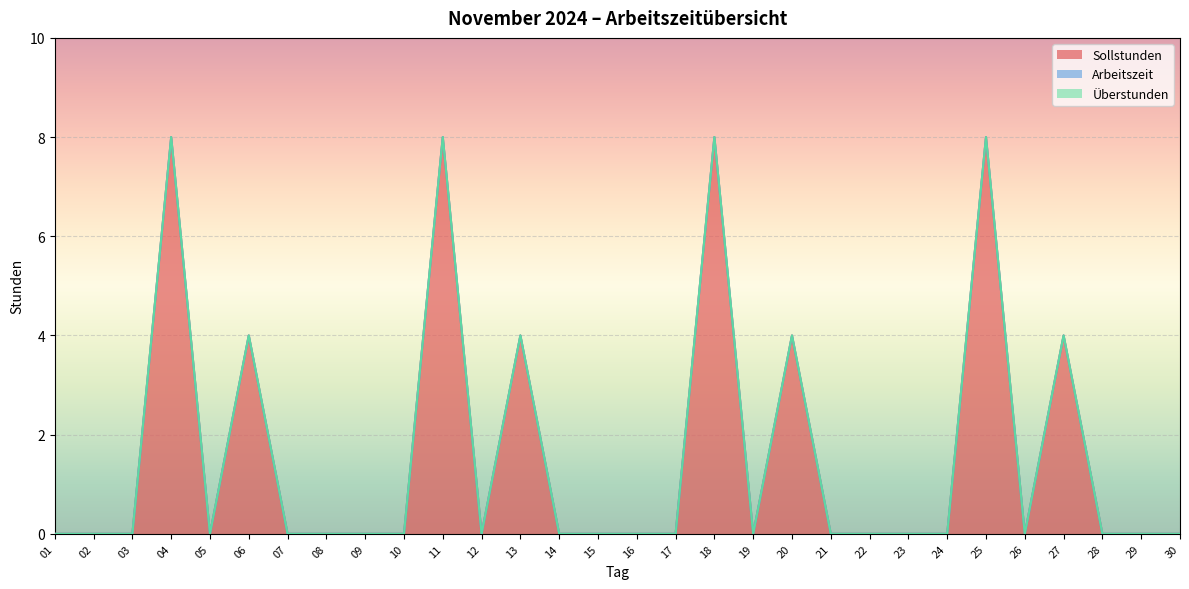

True or false: Arbeitszeit and Sollstunden cross at least once.

False